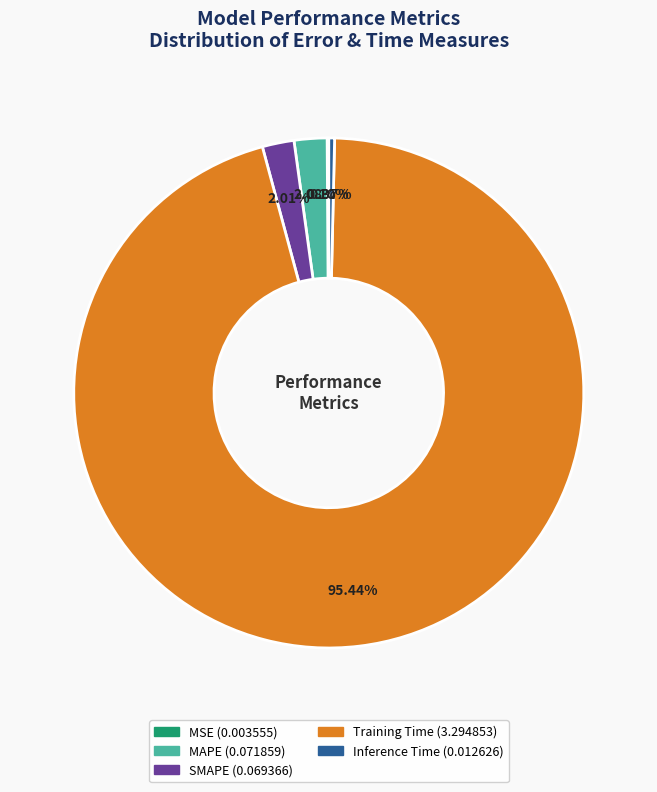

Is the sum of Training Time and Inference Time greater than half?

Yes